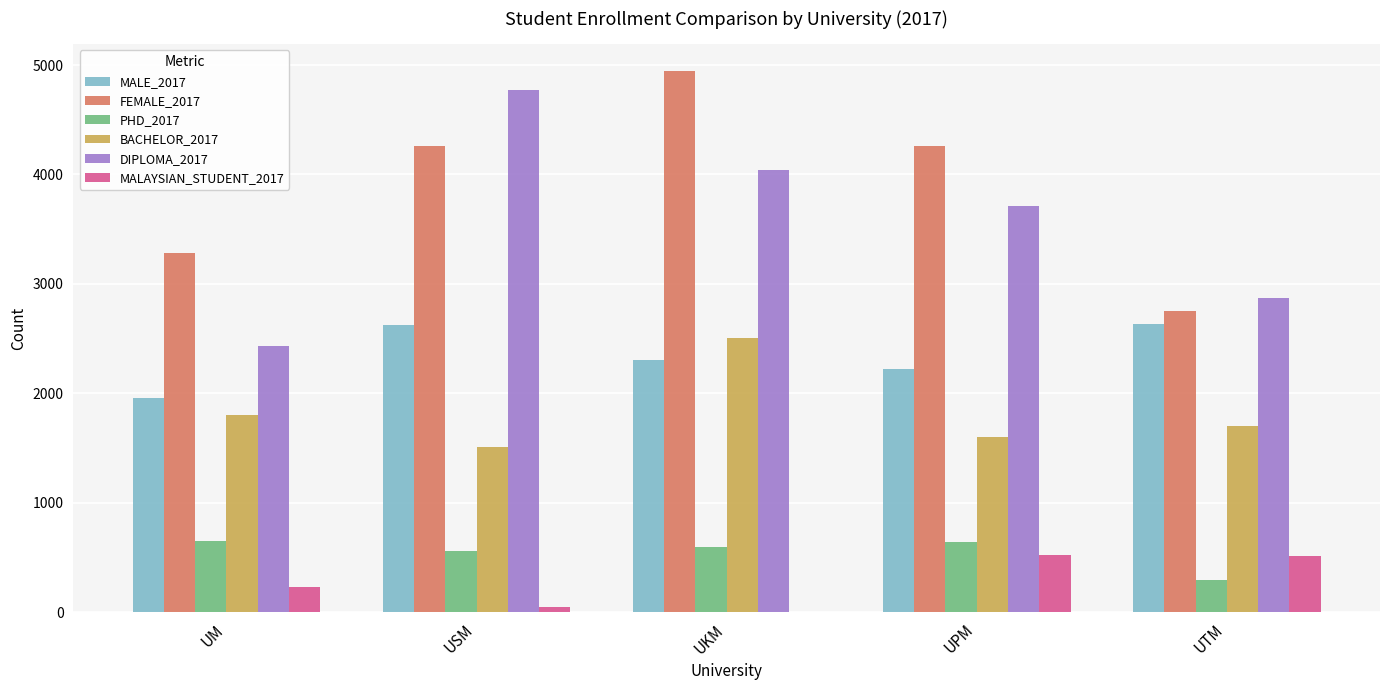

What value does the MALE_2017 series have at UM, to the nearest 10?

1960